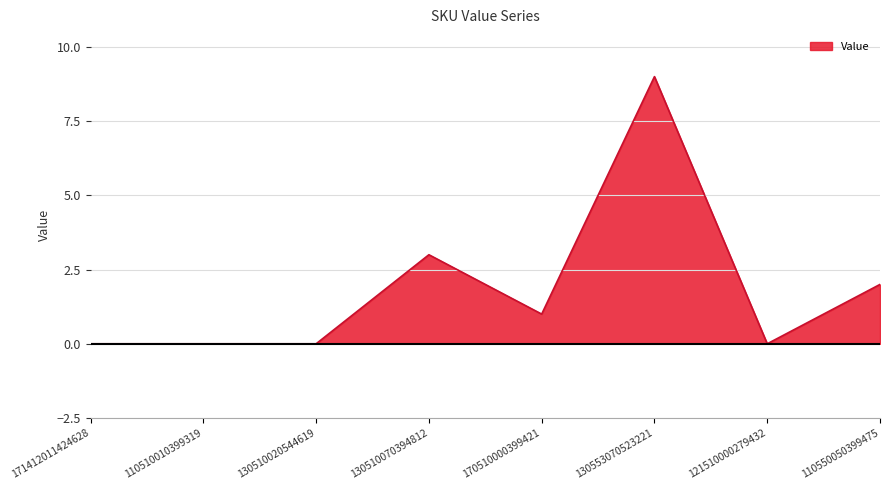

How many values are between 0 and 3?

7